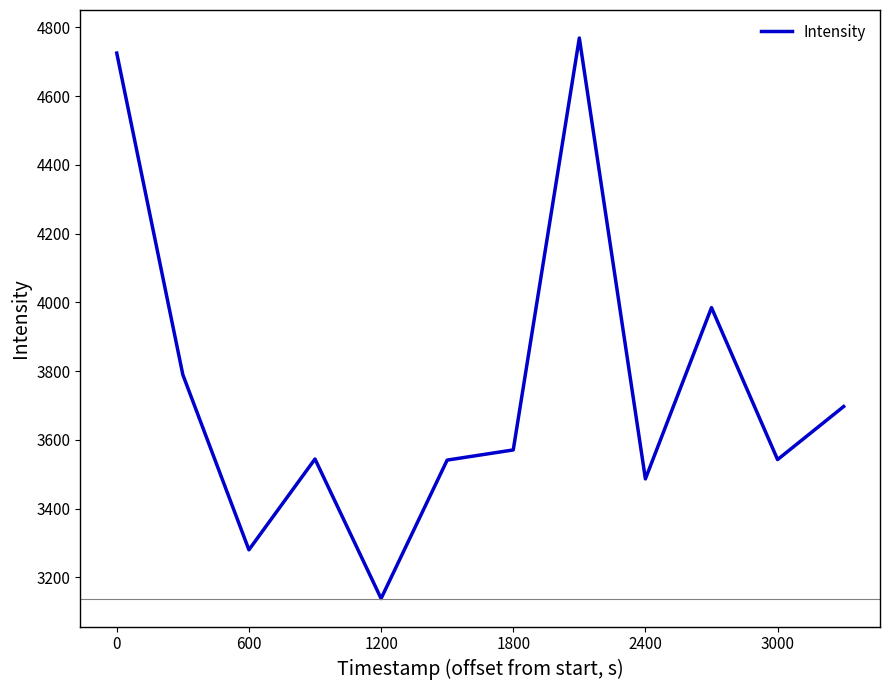

What is the difference between the maximum and minimum values?

1630.7